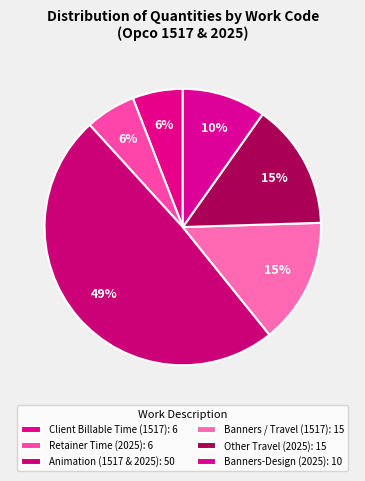

Which category has the smallest portion of the pie?

T1001 Client Billable Time (1517)